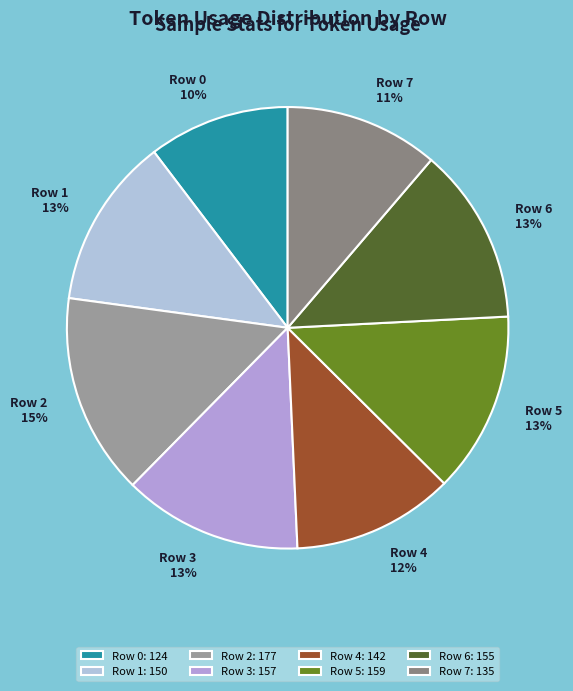

How many slices are in this pie chart?

8